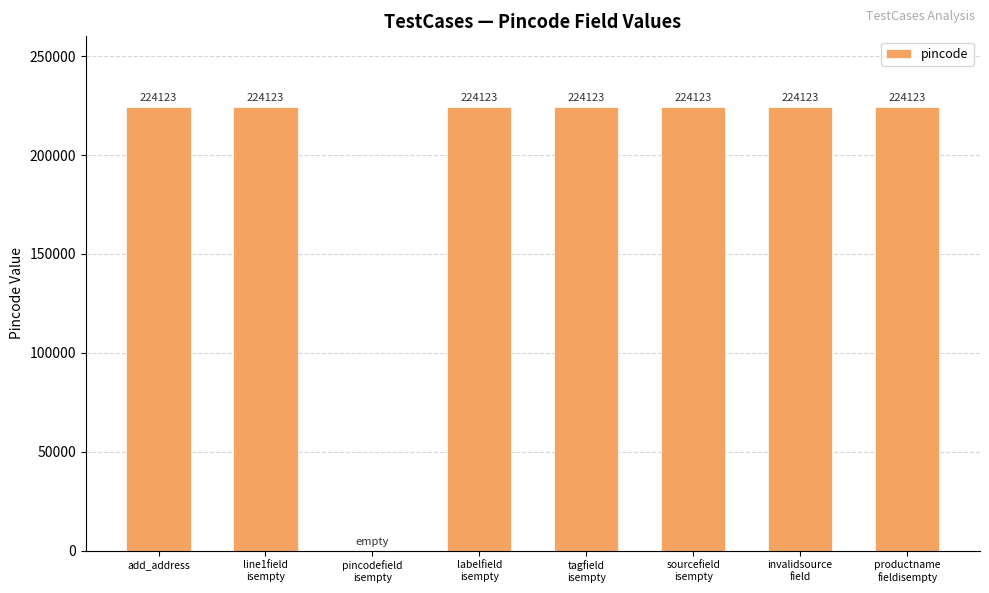

Are the bars horizontal?

No